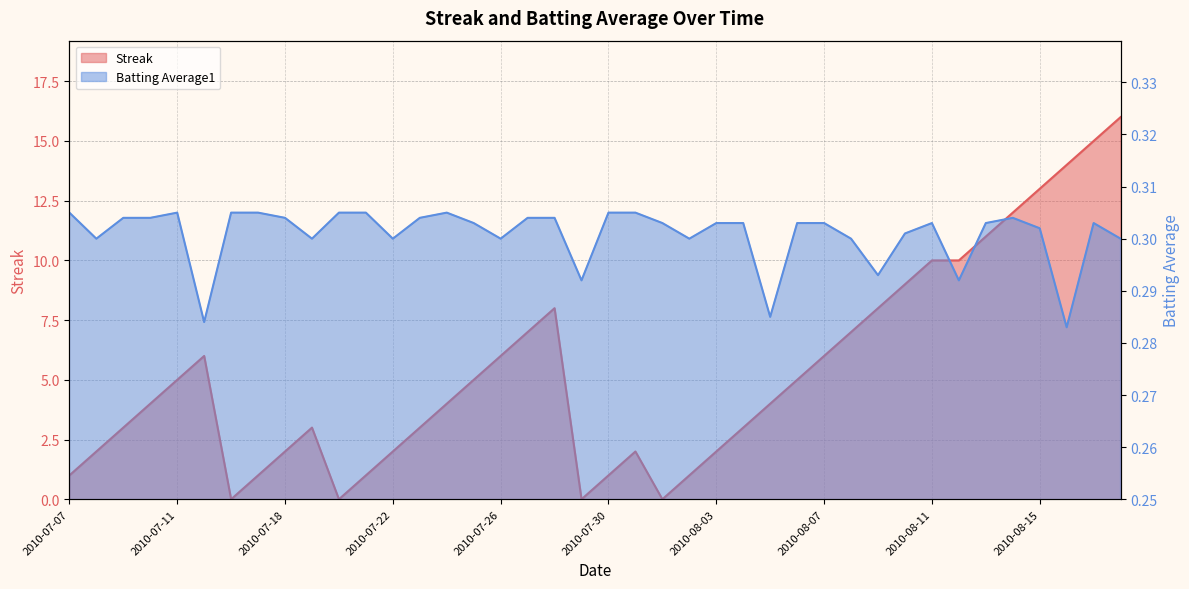

What is the label of the 28th point from the left?

2010-08-06